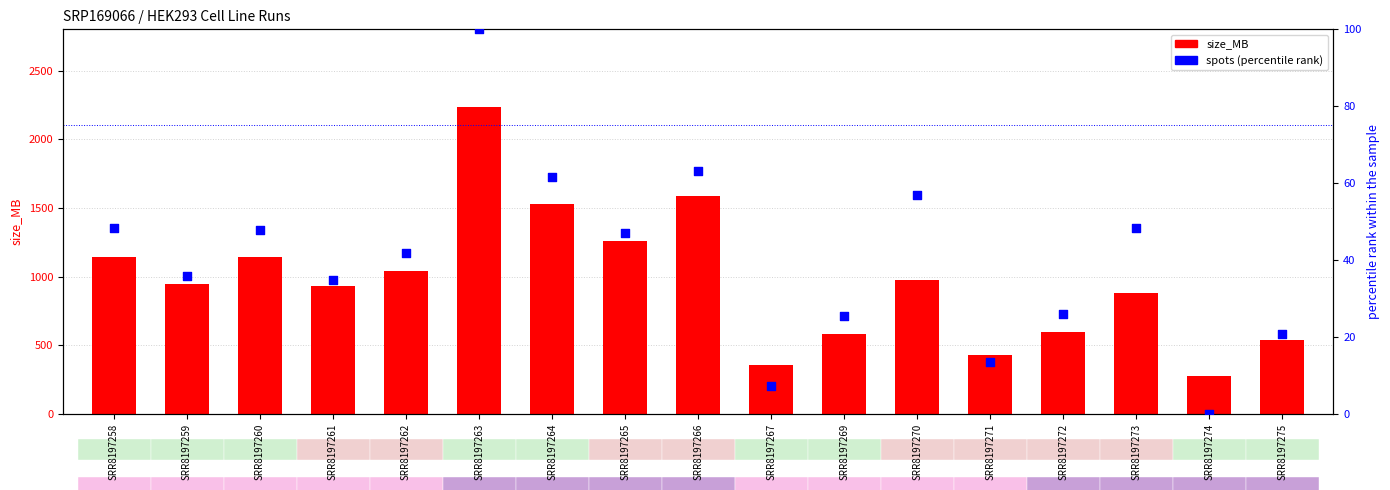

Which series contains the highest Y value?

size_MB